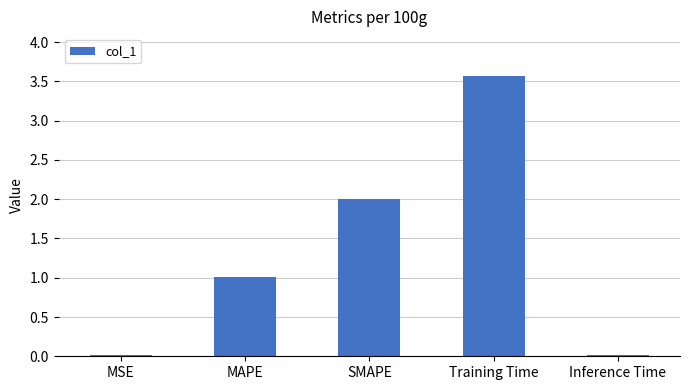

What is the change in value from MSE to MAPE?

+1.0